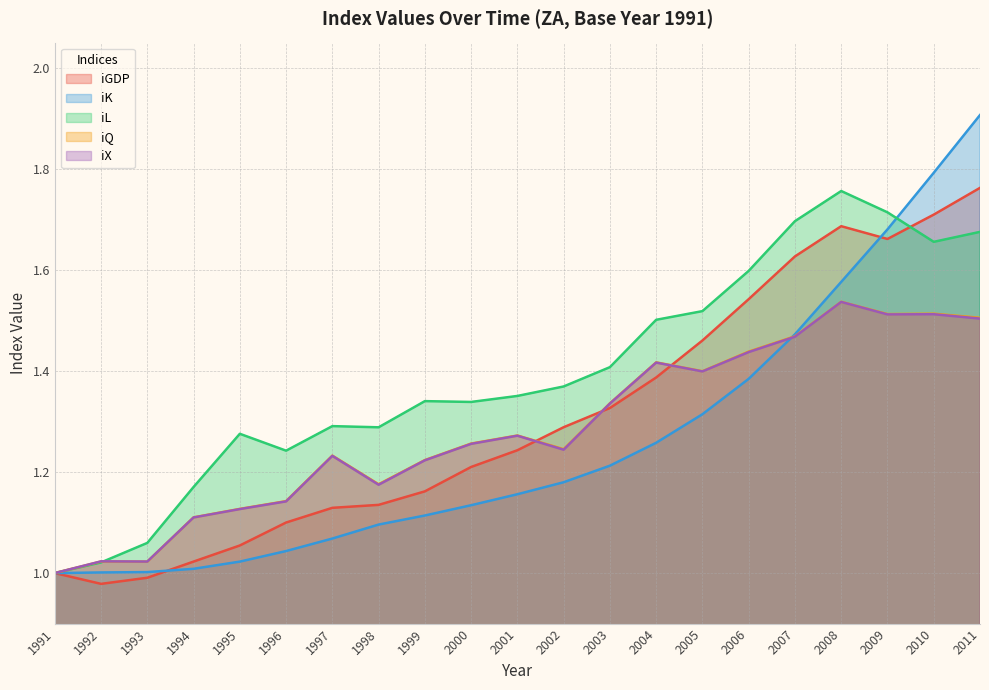

How many interior local valleys does the iGDP series have?

2